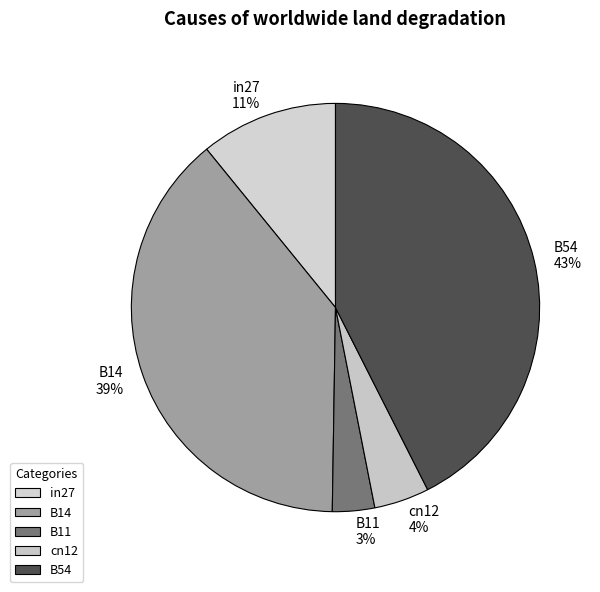

Do cn12 and B54 together represent more than half of the pie?

No